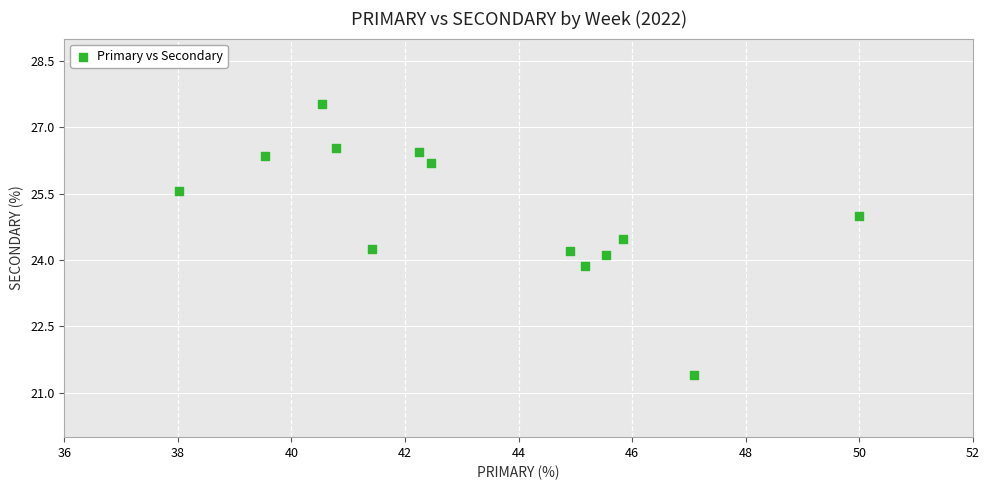

What is the range of Y values (max minus min)?

6.1